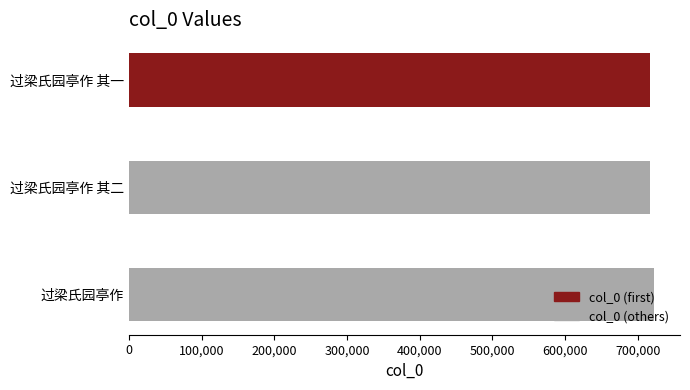

How many bars are there in total?

3